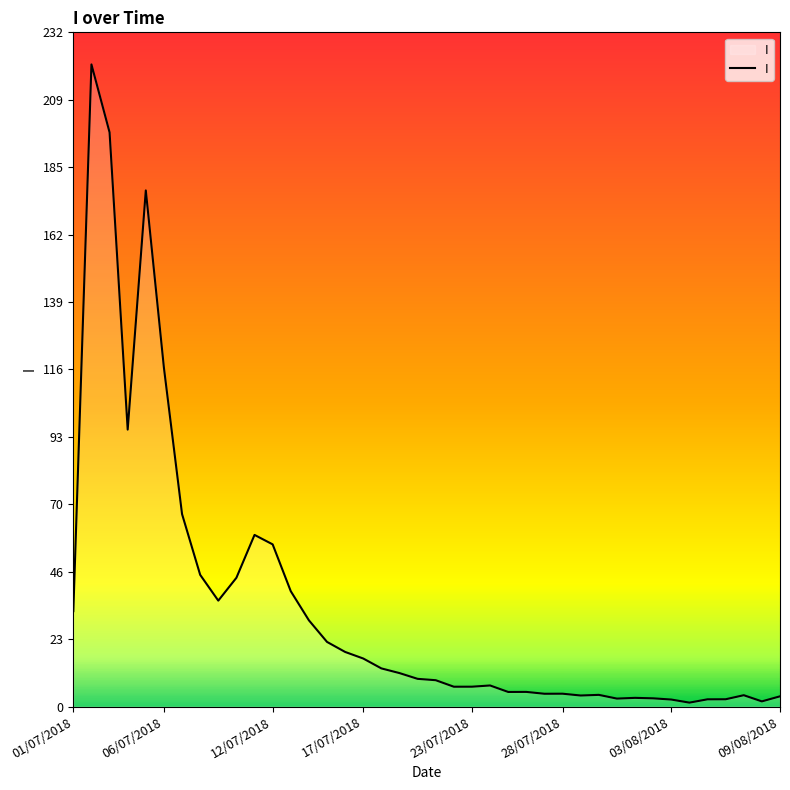

What is the greatest value displayed?

220.8